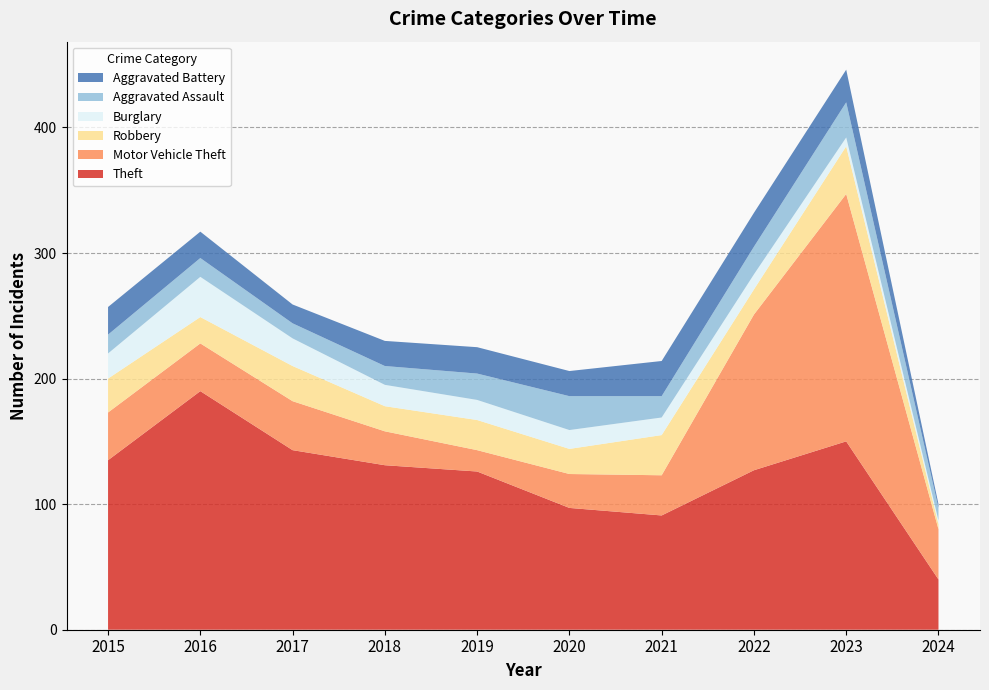

Reading right to left, list all the values displayed in this chart.

Theft: 2024=40	2023=150	2022=127	2021=91	2020=97	2019=126	2018=131	2017=143	2016=190	2015=135
Motor Vehicle Theft: 2024=40	2023=197	2022=124	2021=32	2020=27	2019=17	2018=27	2017=39	2016=38	2015=38
Robbery: 2024=4	2023=38	2022=20	2021=32	2020=20	2019=24	2018=20	2017=28	2016=21	2015=27
Burglary: 2024=3	2023=7	2022=12	2021=14	2020=15	2019=16	2018=17	2017=22	2016=32	2015=20
Aggravated Assault: 2024=10	2023=28	2022=22	2021=17	2020=27	2019=21	2018=15	2017=12	2016=15	2015=15
Aggravated Battery: 2024=3	2023=26	2022=27	2021=28	2020=20	2019=21	2018=20	2017=15	2016=21	2015=22